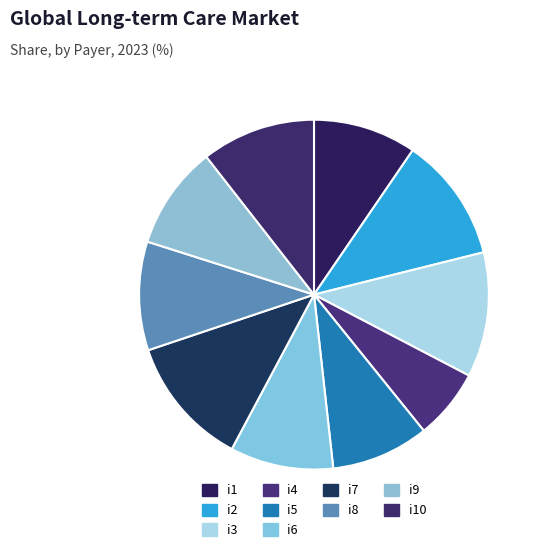

Which has a higher value, i1 or i5?

i1